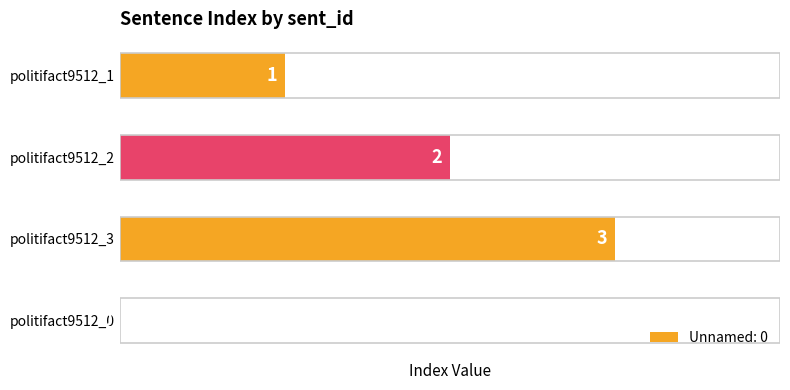

Approximately how many times larger is the value at politifact9512_2 compared to politifact9512_1?

2.0